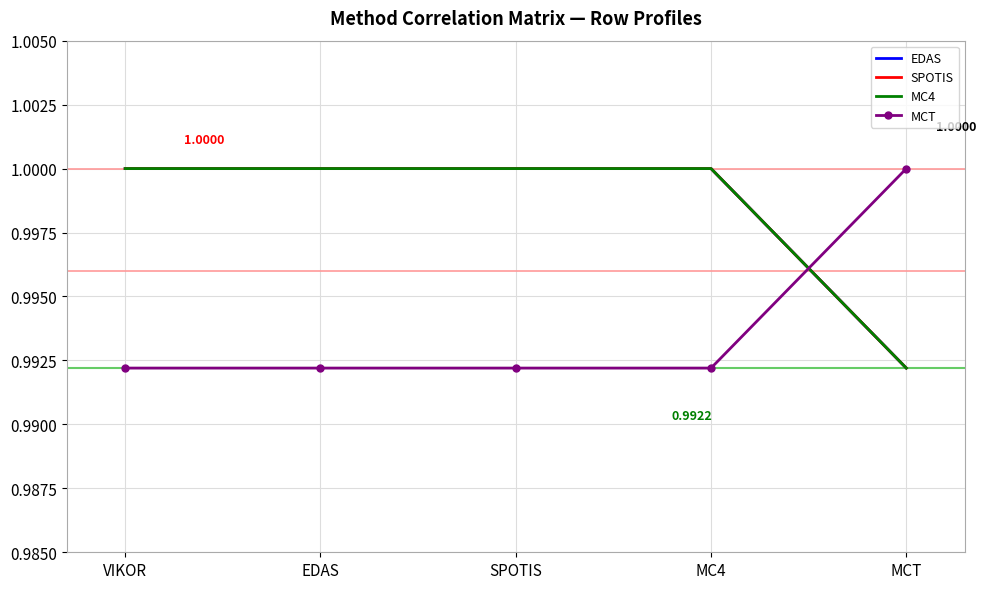

Reading left to right, extract all data points from this chart.

EDAS: VIKOR=1.0	EDAS=1.0	SPOTIS=1.0	MC4=1.0	MCT=1.0
SPOTIS: VIKOR=1.0	EDAS=1.0	SPOTIS=1.0	MC4=1.0	MCT=1.0
MC4: VIKOR=1.0	EDAS=1.0	SPOTIS=1.0	MC4=1.0	MCT=1.0
MCT: VIKOR=1.0	EDAS=1.0	SPOTIS=1.0	MC4=1.0	MCT=1.0